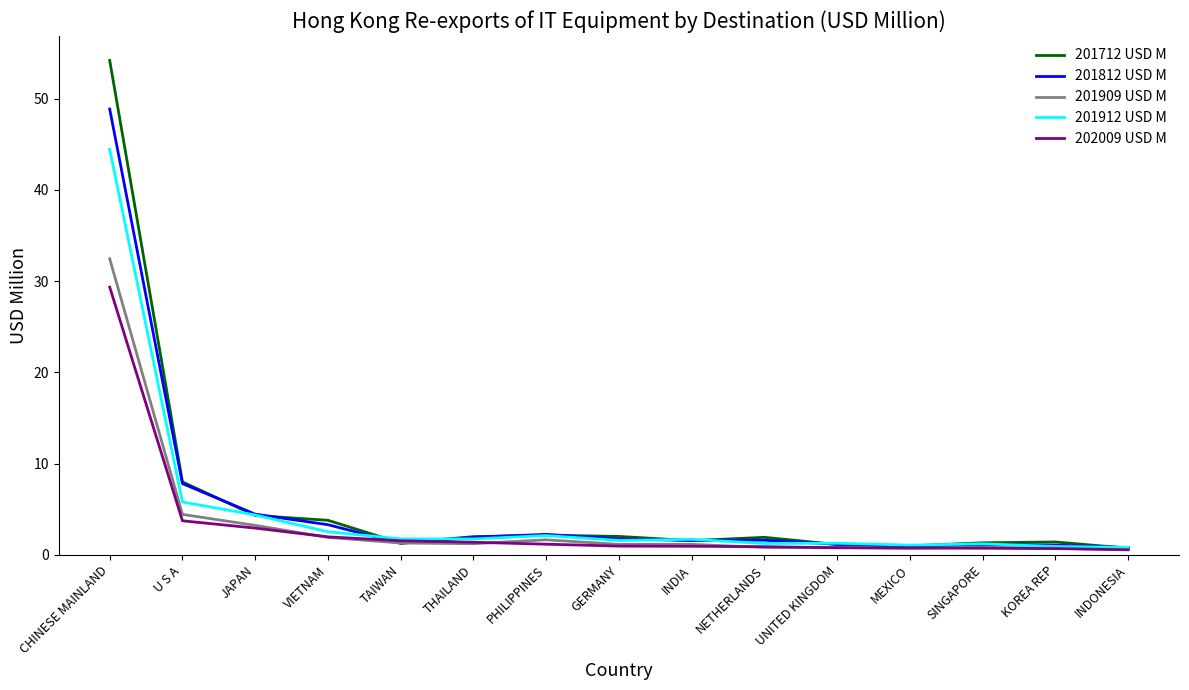

Is the value of 202009 USD M at VIETNAM greater than the value of 201712 USD M at U S A?

No